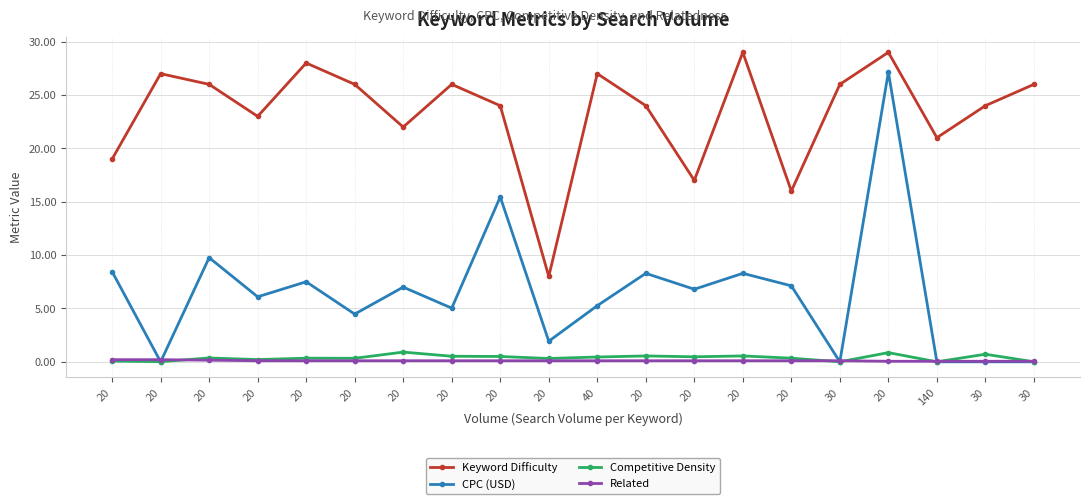

Count the number of categories in the chart.

20